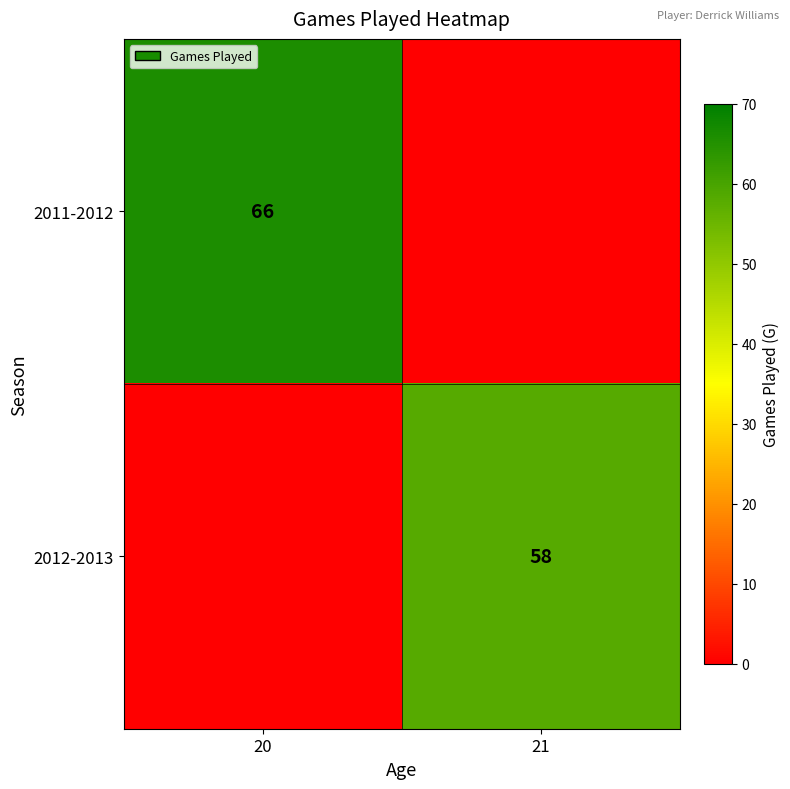

The 2011-2012 series shows 93 at 20. True or false?

False